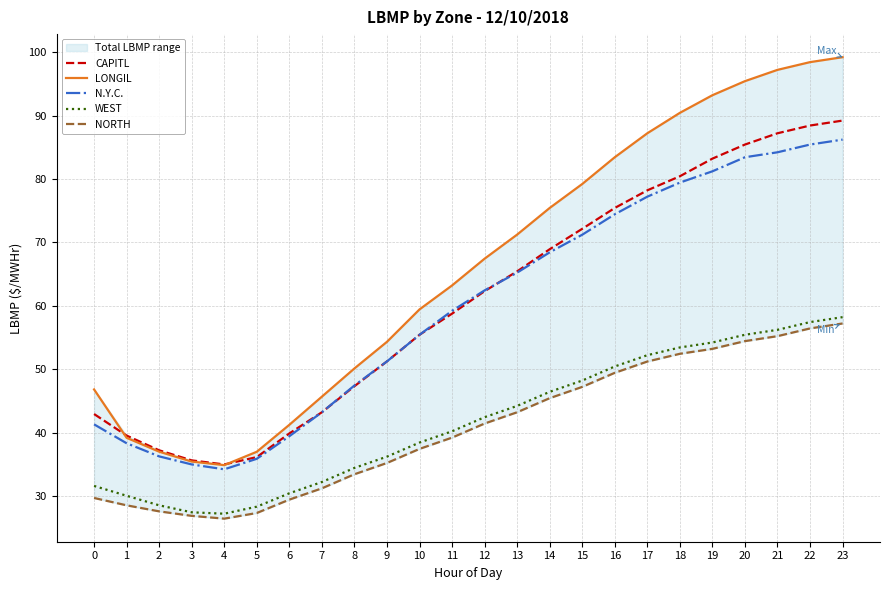

Reading left to right, list all the values displayed in this chart.

CAPITL: 42.9	39.5	37.2	35.6	35.0	36.1	39.9	43.2	47.3	51.2	55.4	58.8	62.3	65.4	68.9	72.1	75.4	78.2	80.4	83.2	85.4	87.2	88.4	89.2
LONGIL: 46.8	39.2	37.0	35.4	34.9	37.0	41.2	45.7	50.1	54.3	59.4	63.2	67.4	71.2	75.4	79.2	83.4	87.2	90.4	93.2	95.4	97.2	98.4	99.2
N.Y.C.: 41.3	38.3	36.2	35.0	34.2	35.9	39.4	43.2	47.4	51.2	55.4	59.2	62.4	65.2	68.4	71.2	74.4	77.2	79.4	81.2	83.4	84.2	85.4	86.2
WEST: 31.6	30.0	28.5	27.4	27.2	28.3	30.4	32.2	34.4	36.2	38.4	40.2	42.4	44.2	46.4	48.2	50.4	52.2	53.4	54.2	55.4	56.2	57.4	58.2
NORTH: 29.7	28.5	27.6	26.9	26.4	27.3	29.4	31.2	33.4	35.2	37.4	39.2	41.4	43.2	45.4	47.2	49.4	51.2	52.4	53.2	54.4	55.2	56.4	57.2